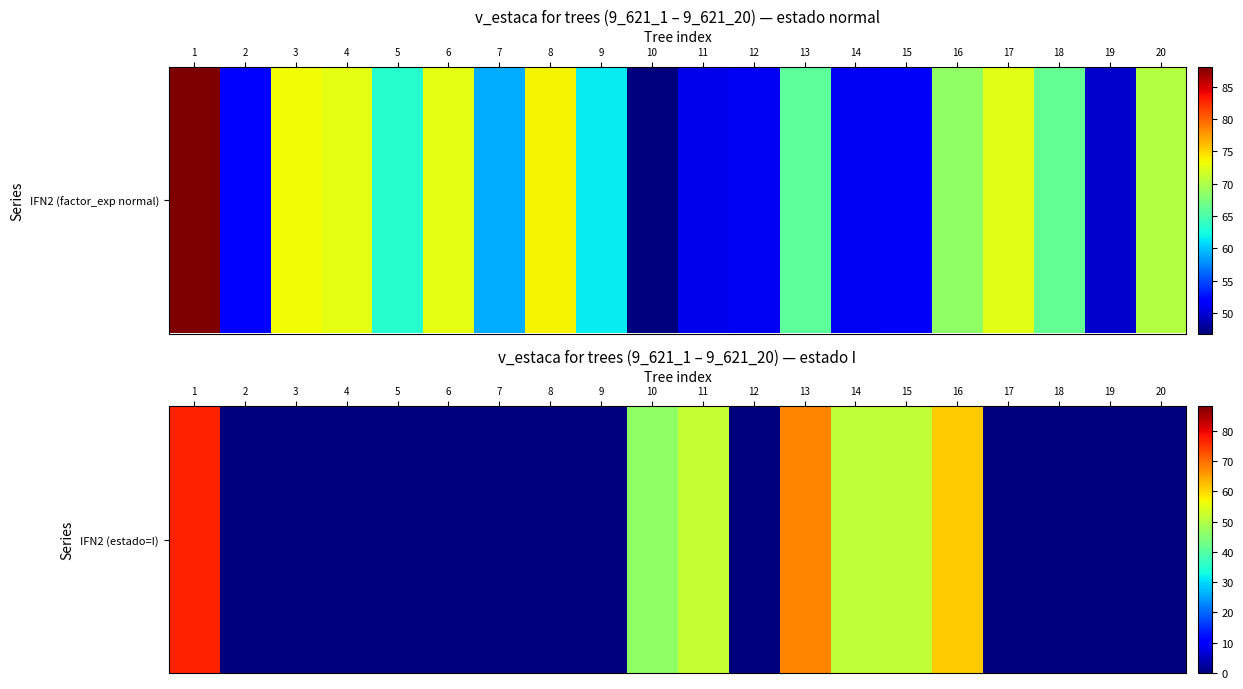

At which category does the chart reach its peak across all series?

1